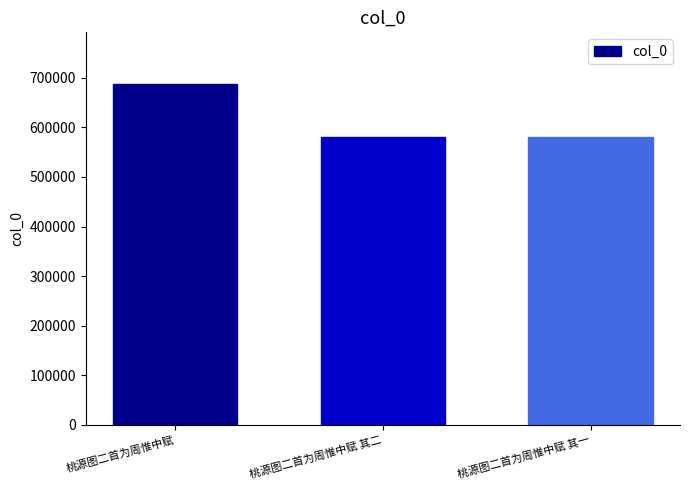

What is the sum of all values?

1847804